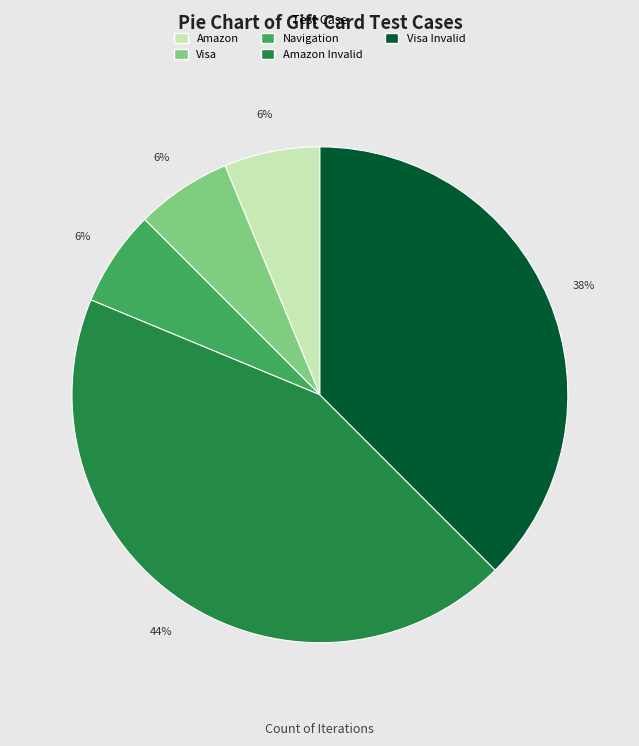

To the nearest percent, what is the average slice percentage?

20%